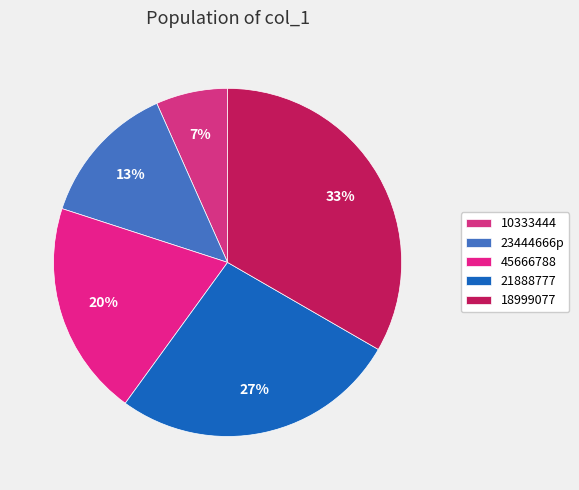

True or false: 21888777 accounts for 27% of the total.

True